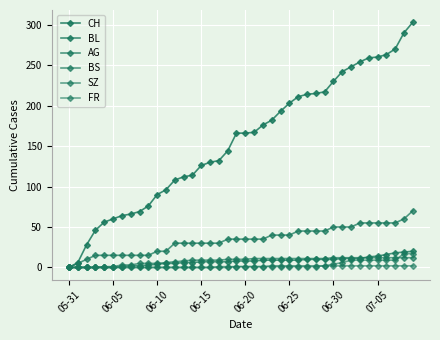

Is this an area chart (filled region under the line)?

No